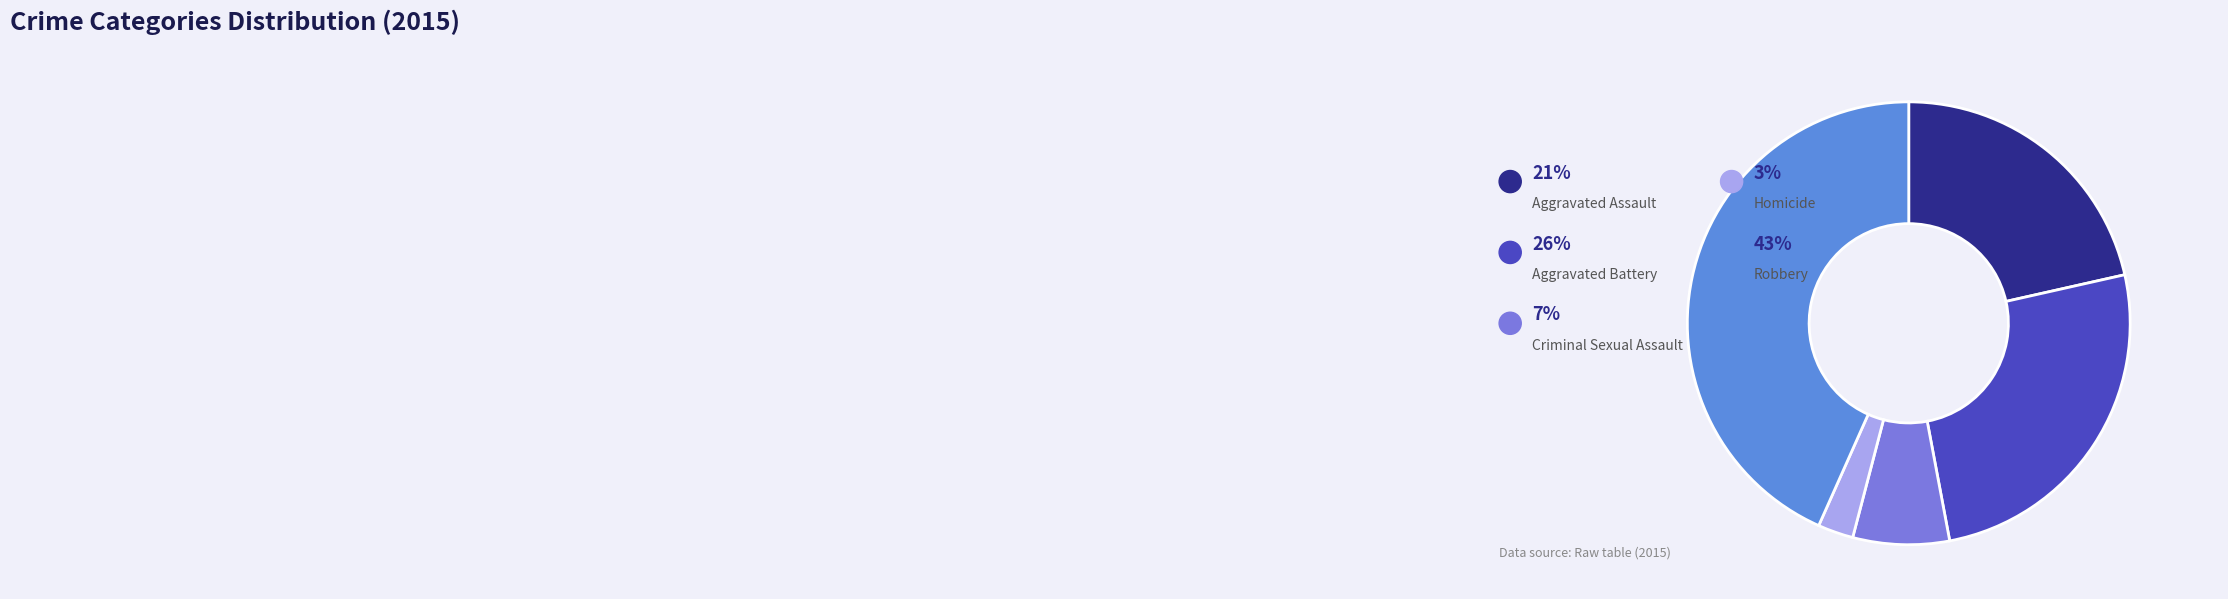

How many segments does this pie chart have?

5